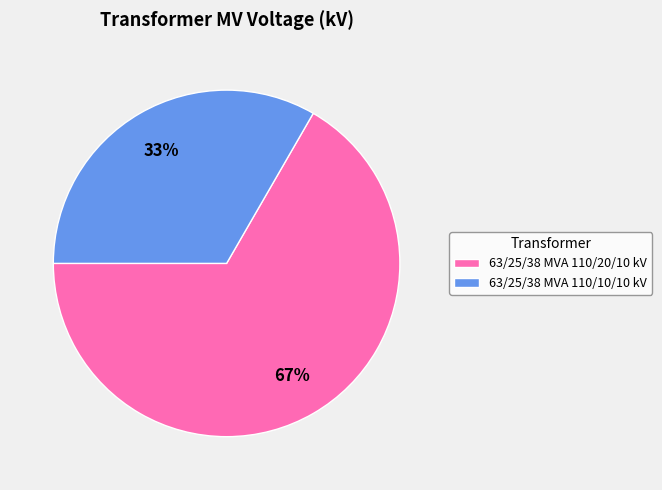

Combined, do 63/25/38 MVA 110/10/10 kV and 63/25/38 MVA 110/20/10 kV account for over 50%?

Yes